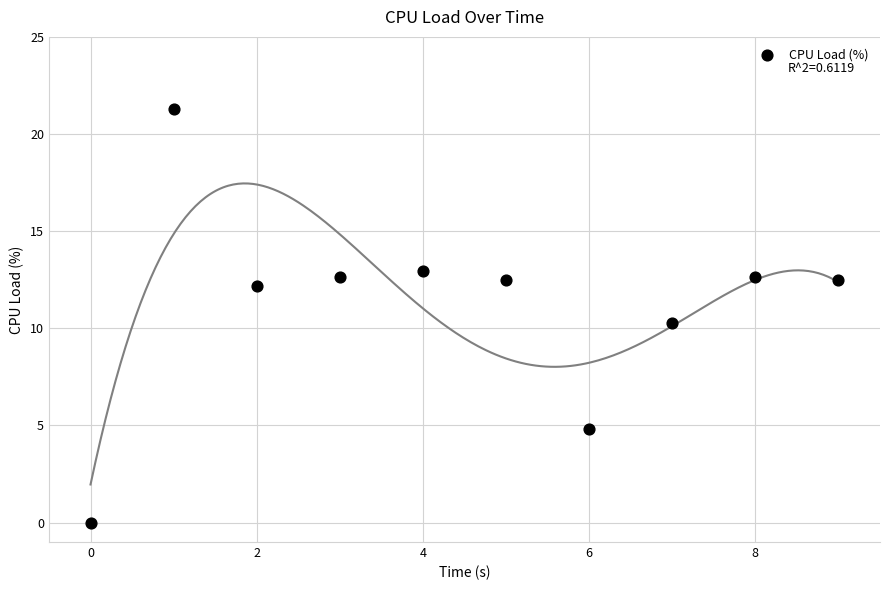

What is the range of Y values (max minus min)?

21.3